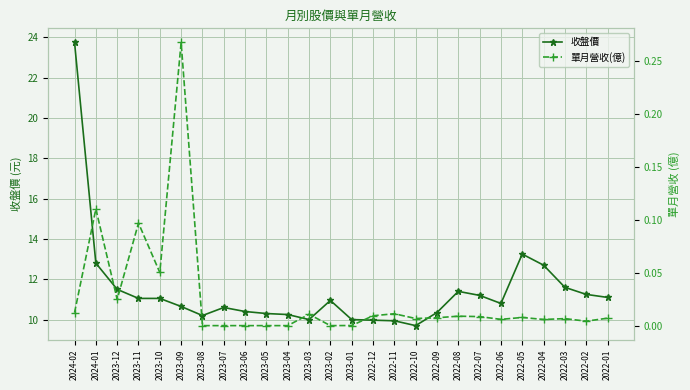

Which category has the lowest value across all series?

2023-08